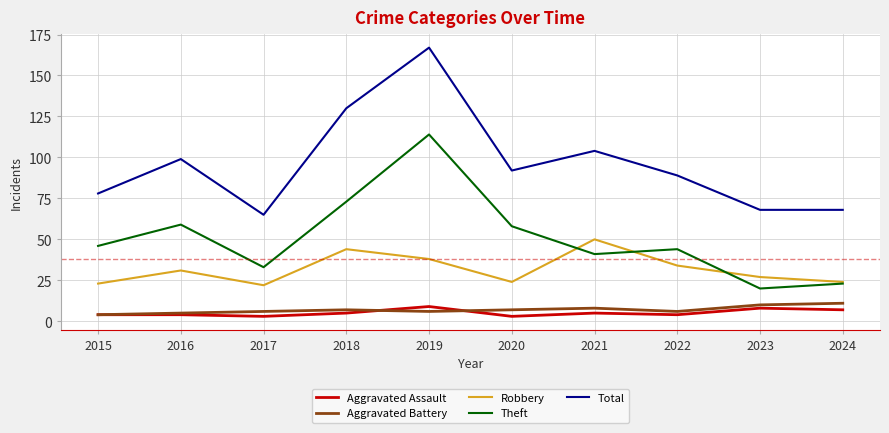

Which category has the highest value across all series?

2019